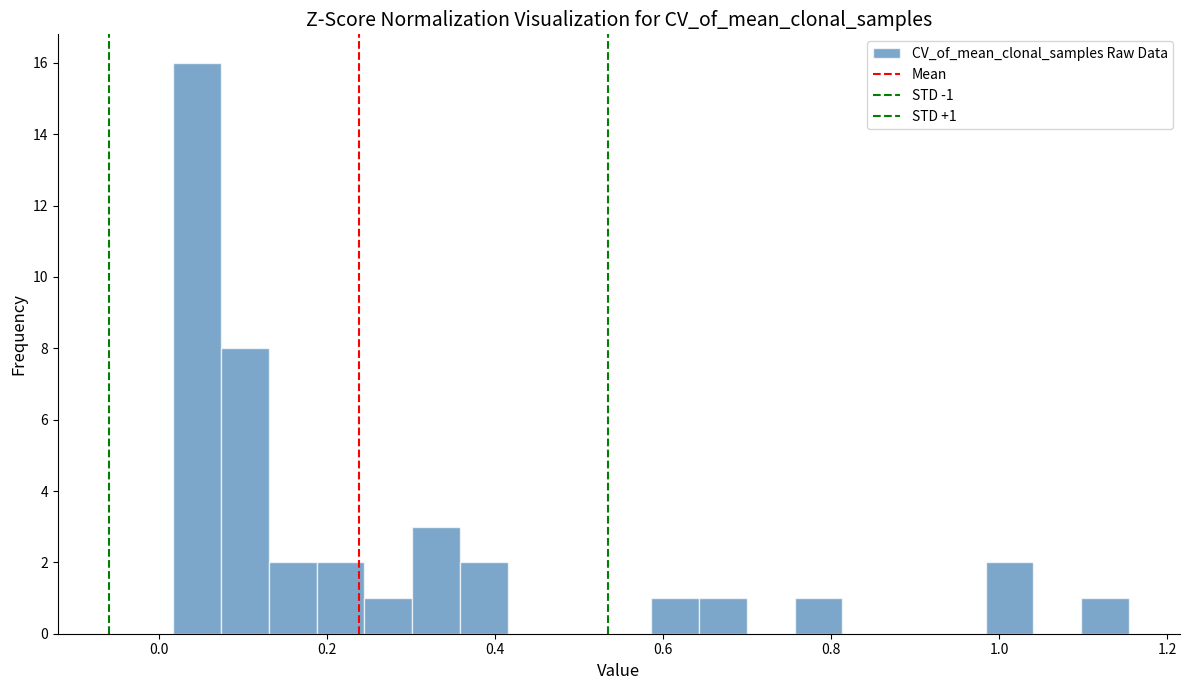

Around what value on the x-axis is the tallest bar? Give the approximate position of its centre, as read against the axis.

0.04